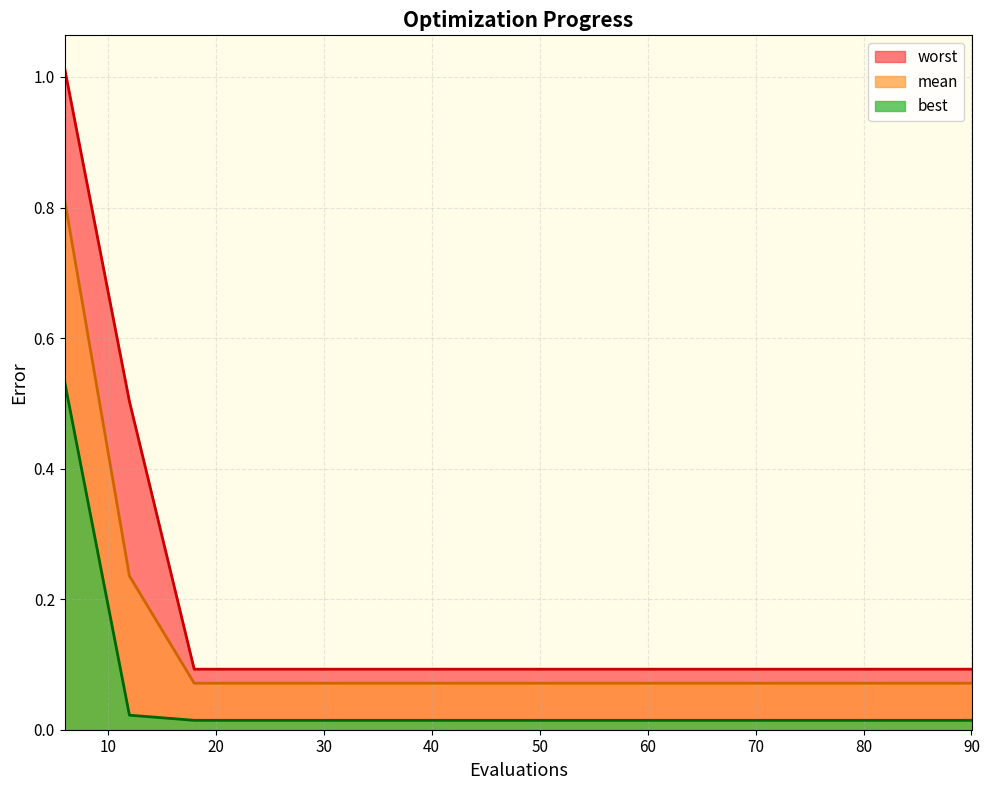

True or false: mean and worst intersect in this chart.

False